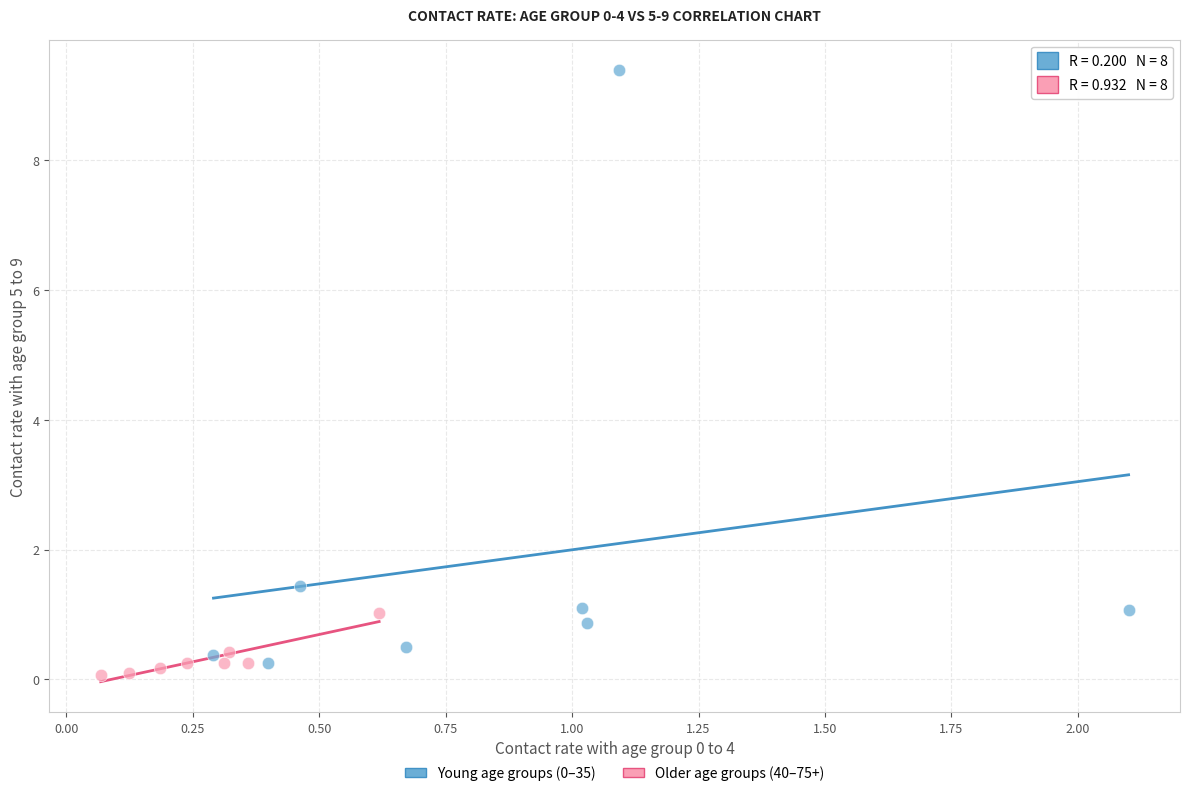

Which series contains the highest Y value?

Young age groups (0–35)